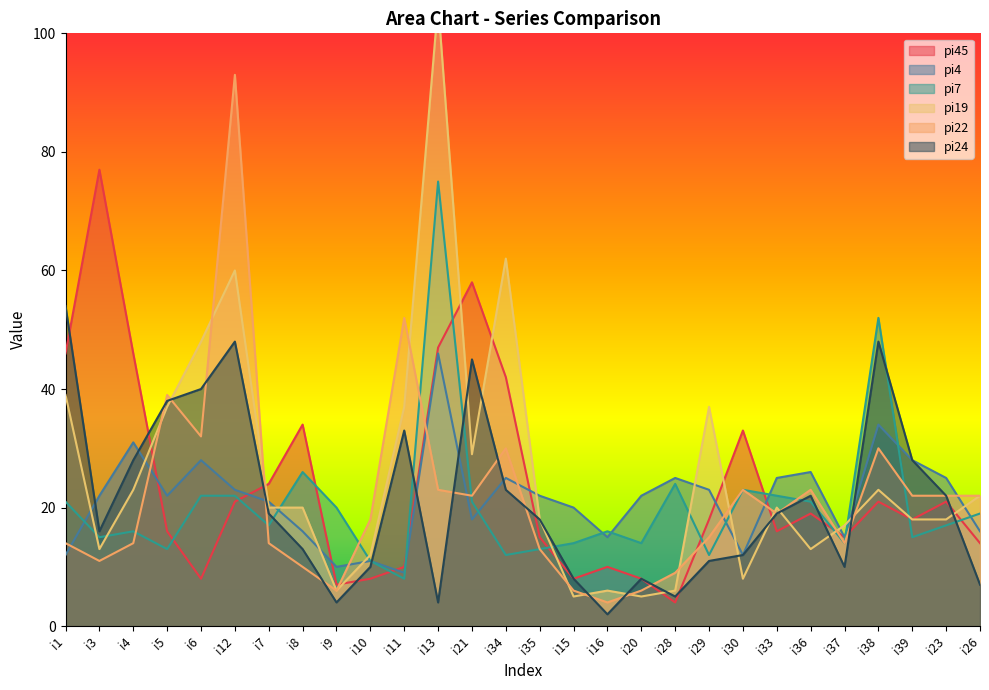

How many lines are shown in the chart?

6